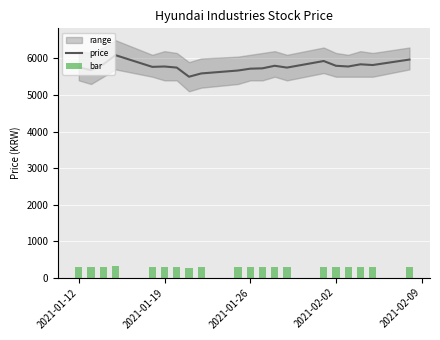

Reading right to left, transcribe all the data shown in this chart.

price: 5970.0	5820.0	5840.0	5780.0	5800.0	5930.0	5750.0	5800.0	5730.0	5720.0	5670.0	5590.0	5500.0	5750.0	5780.0	5770.0	6090.0	5840.0	5680.0	5760.0
bar: 298.5	291.0	292.0	289.0	290.0	296.5	287.5	290.0	286.5	286.0	283.5	279.5	275.0	287.5	289.0	288.5	304.5	292.0	284.0	288.0